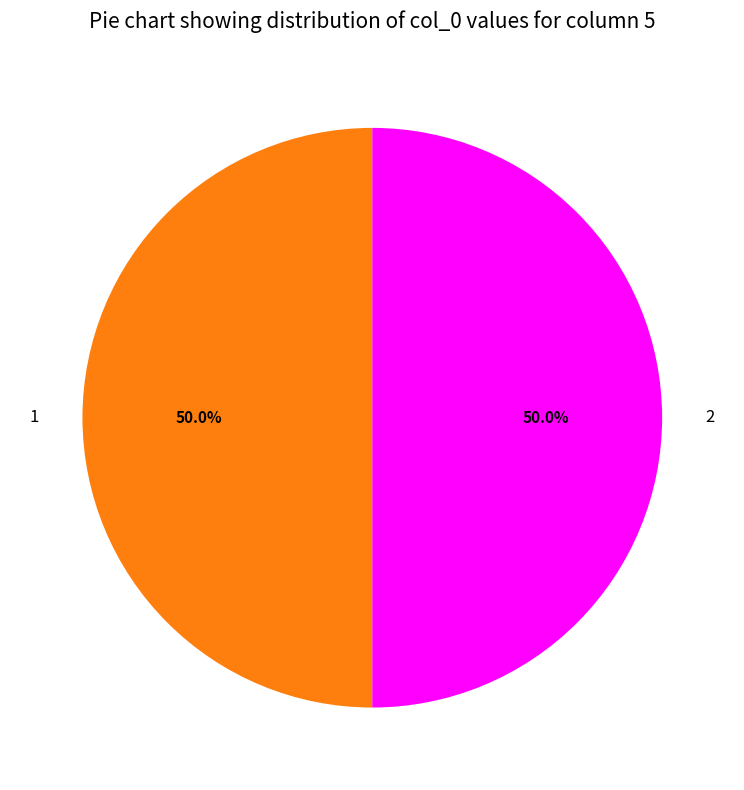

How many slices are in this pie chart?

2